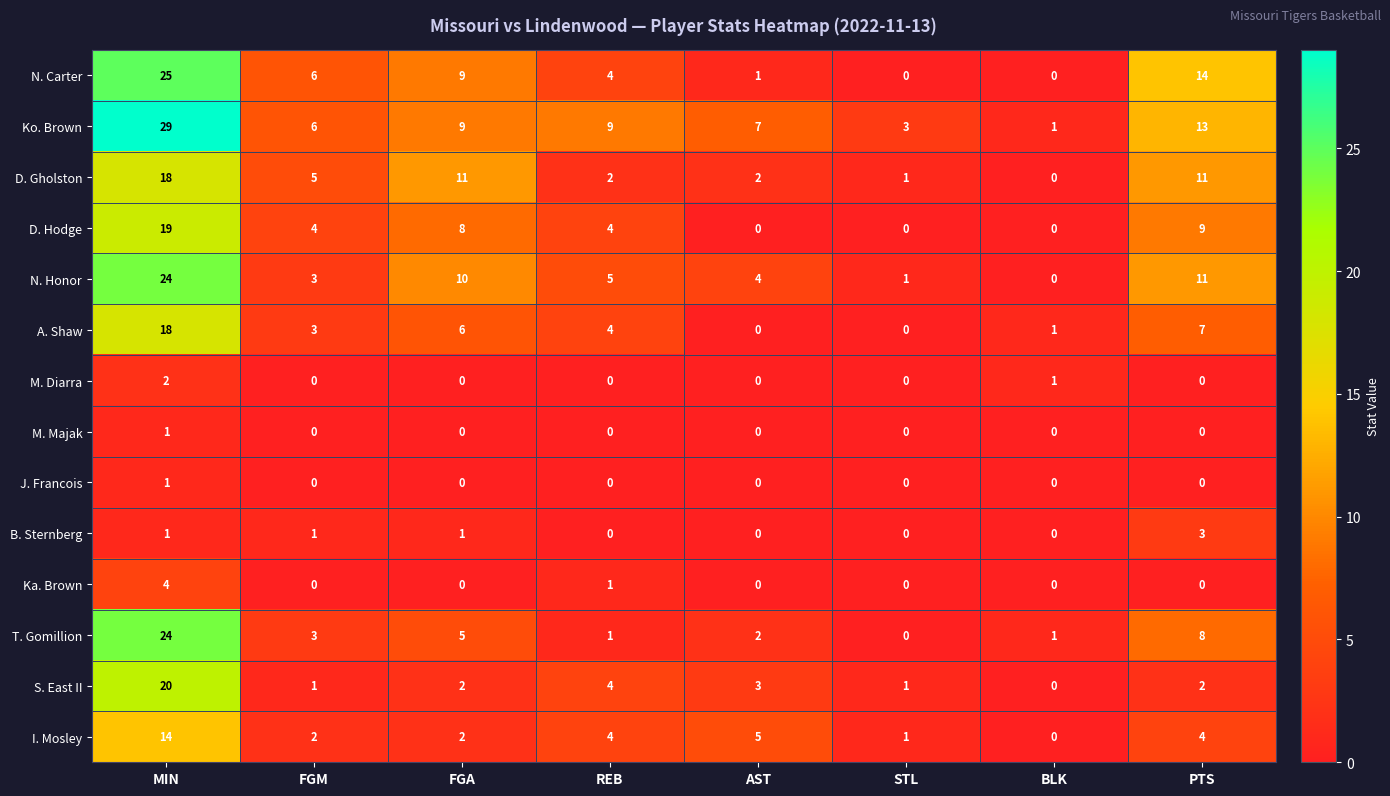

List the labels in order of N. Honor value, smallest first.

BLK, STL, FGM, AST, REB, FGA, PTS, MIN